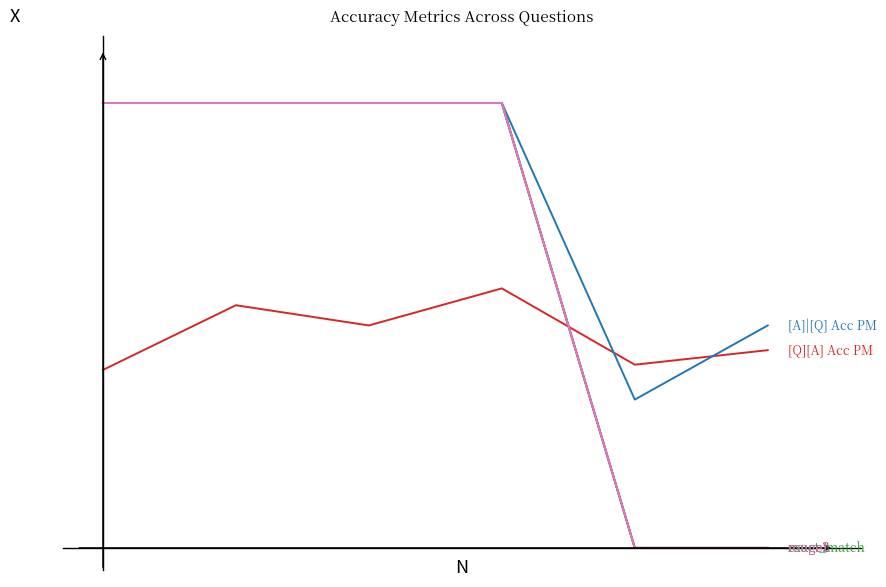

Does the chart display data point markers on the line(s)?

No